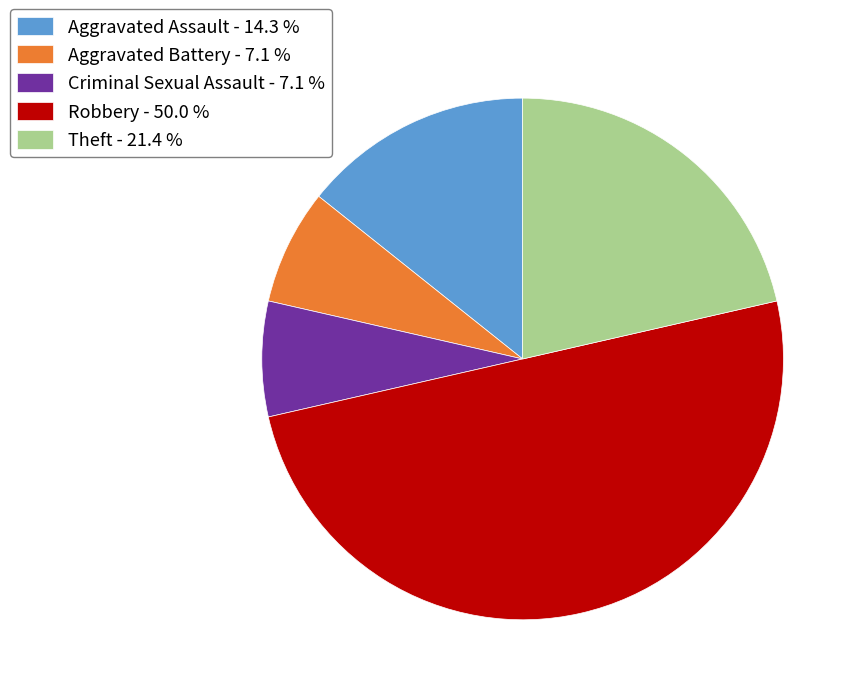

Do Aggravated Battery - 7.1 % and Theft - 21.4 % together represent more than half of the pie?

No